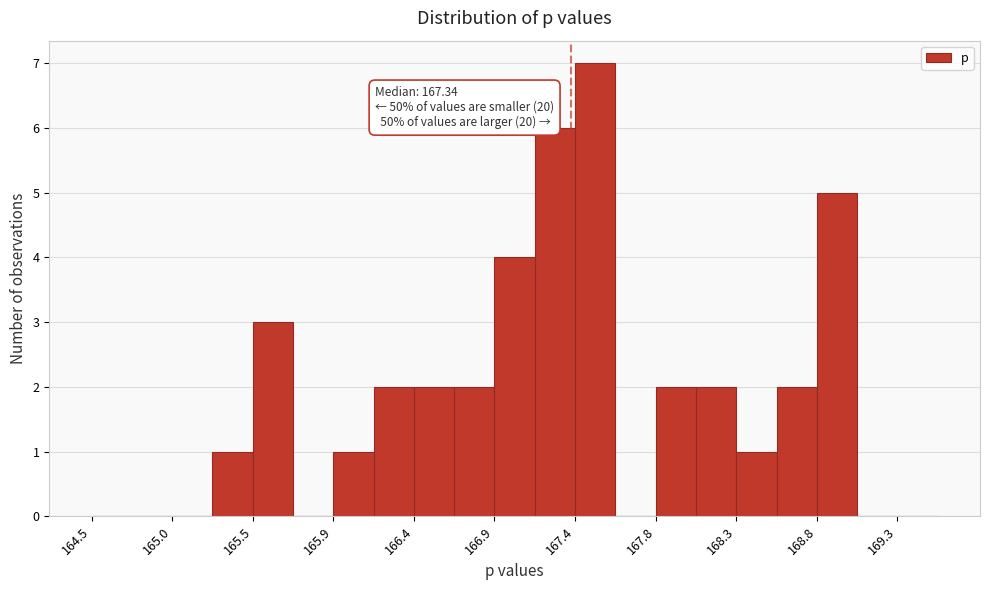

Over which range of the x-axis is the bar tallest?

167.35 to 167.60